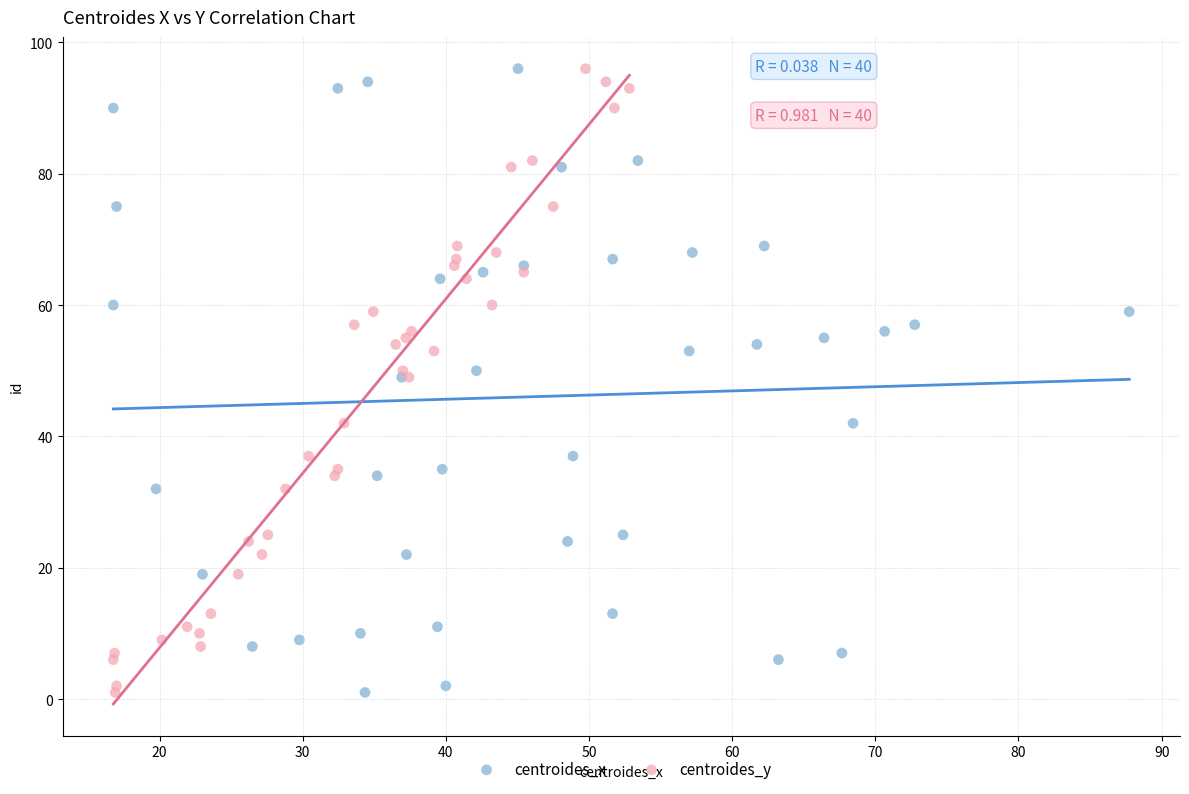

What are all the series names shown in the legend?

centroides_x, centroides_y